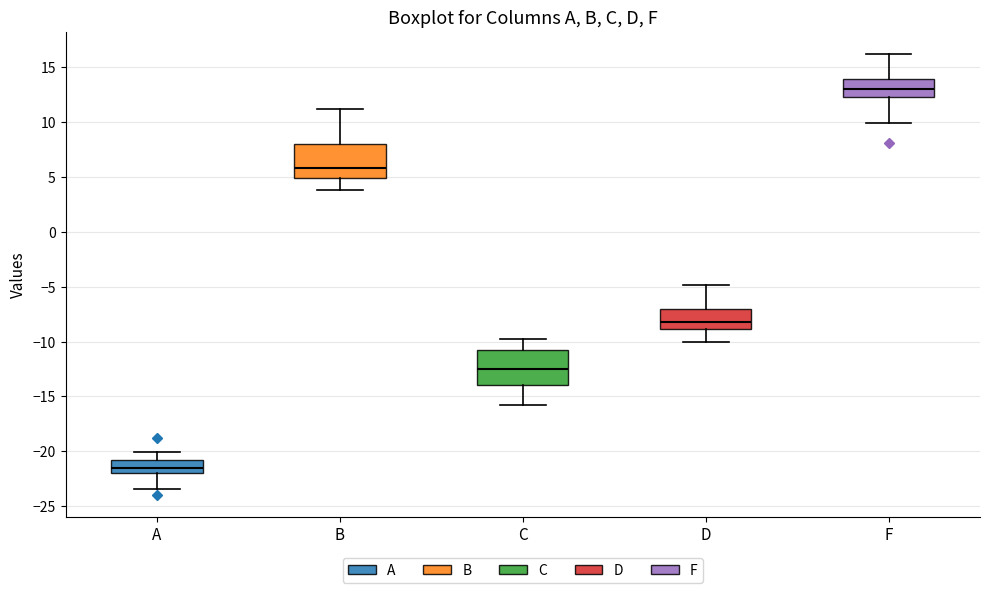

Which box's median line is the highest?

F